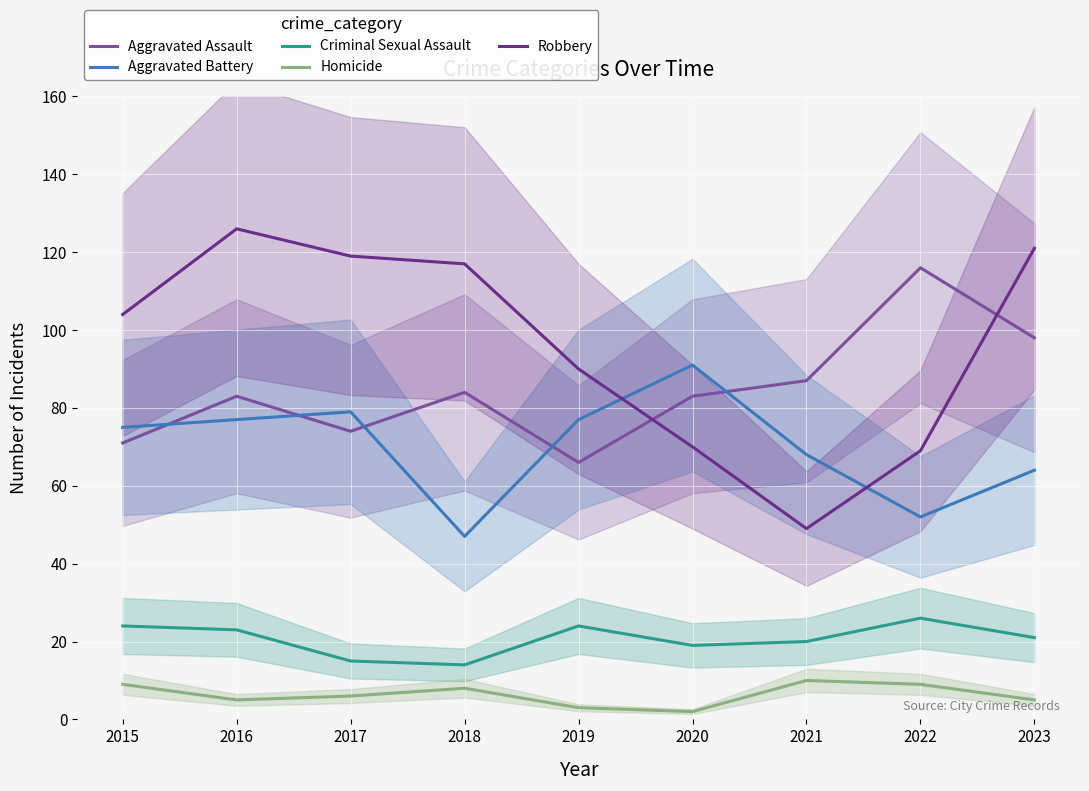

At which category is the sum across all series the highest?

2016